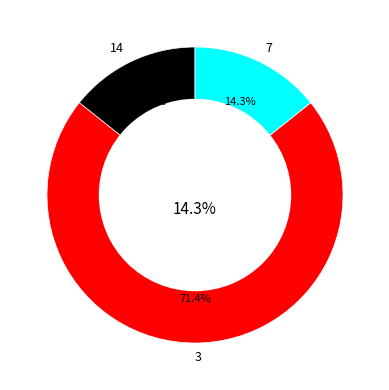

Which category has the smallest portion of the pie?

14